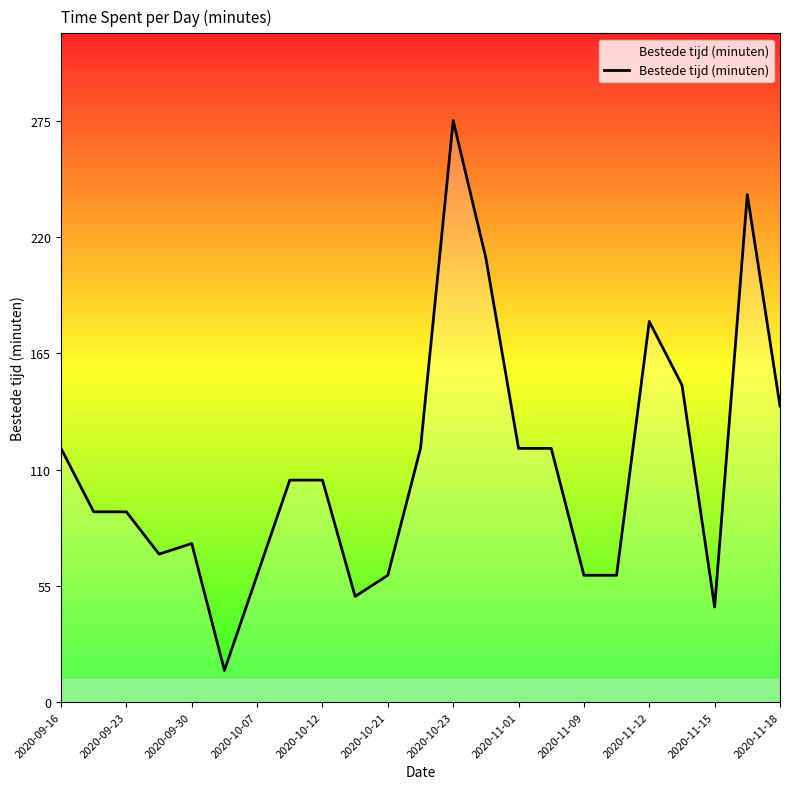

What is the maximum value shown in the chart?

275